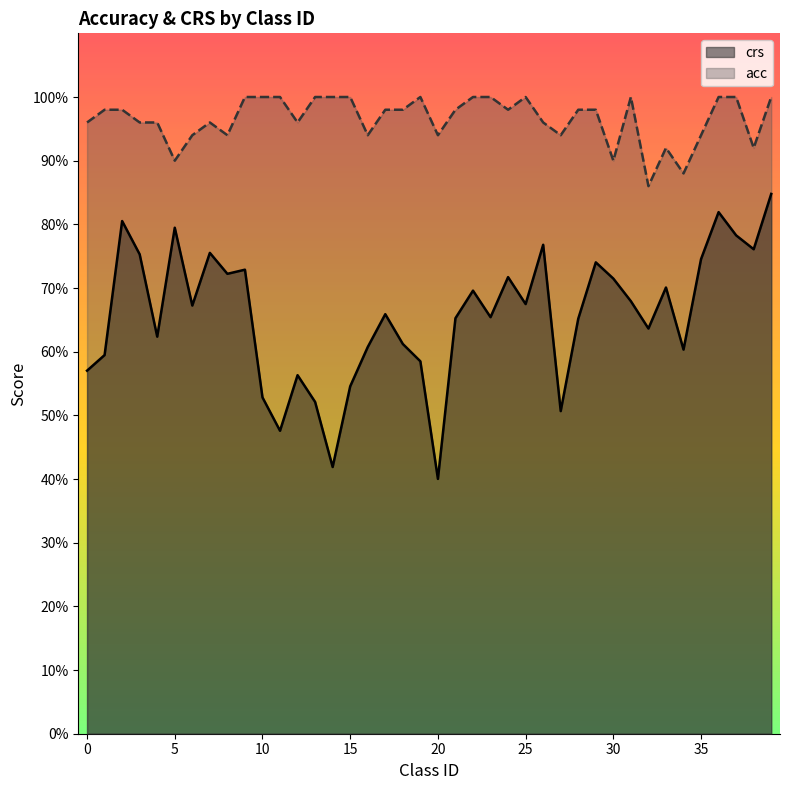

At which category does crs reach its first local peak?

2